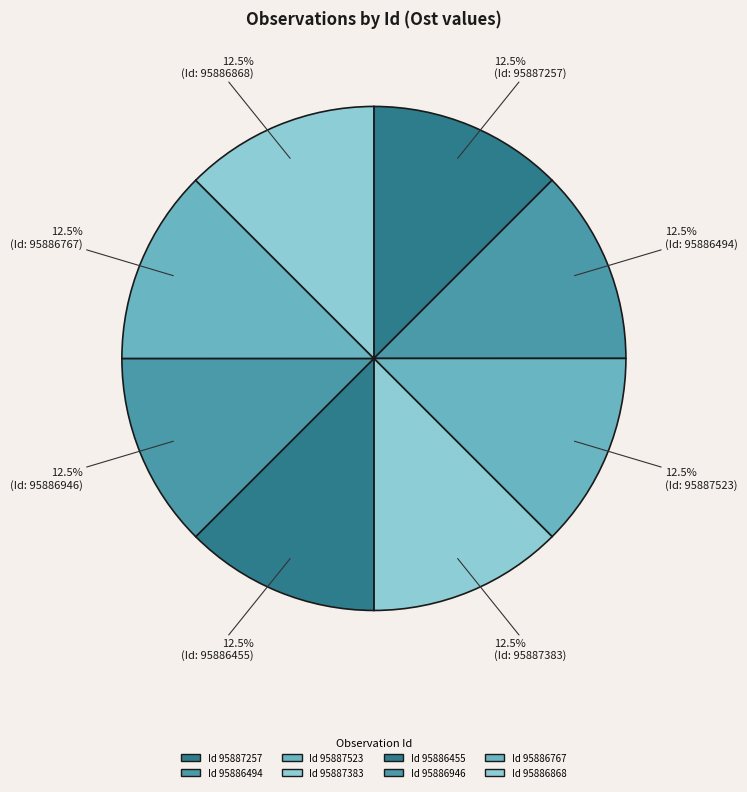

How many slices are in this pie chart?

8